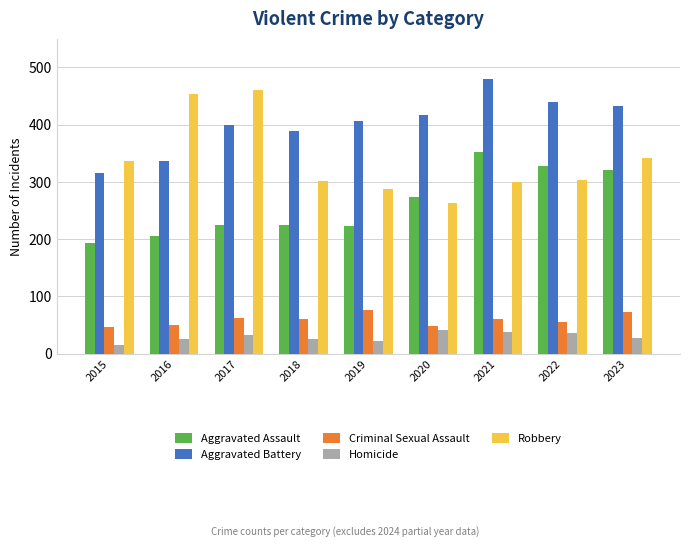

Where does the Robbery series first go above 304?

2015